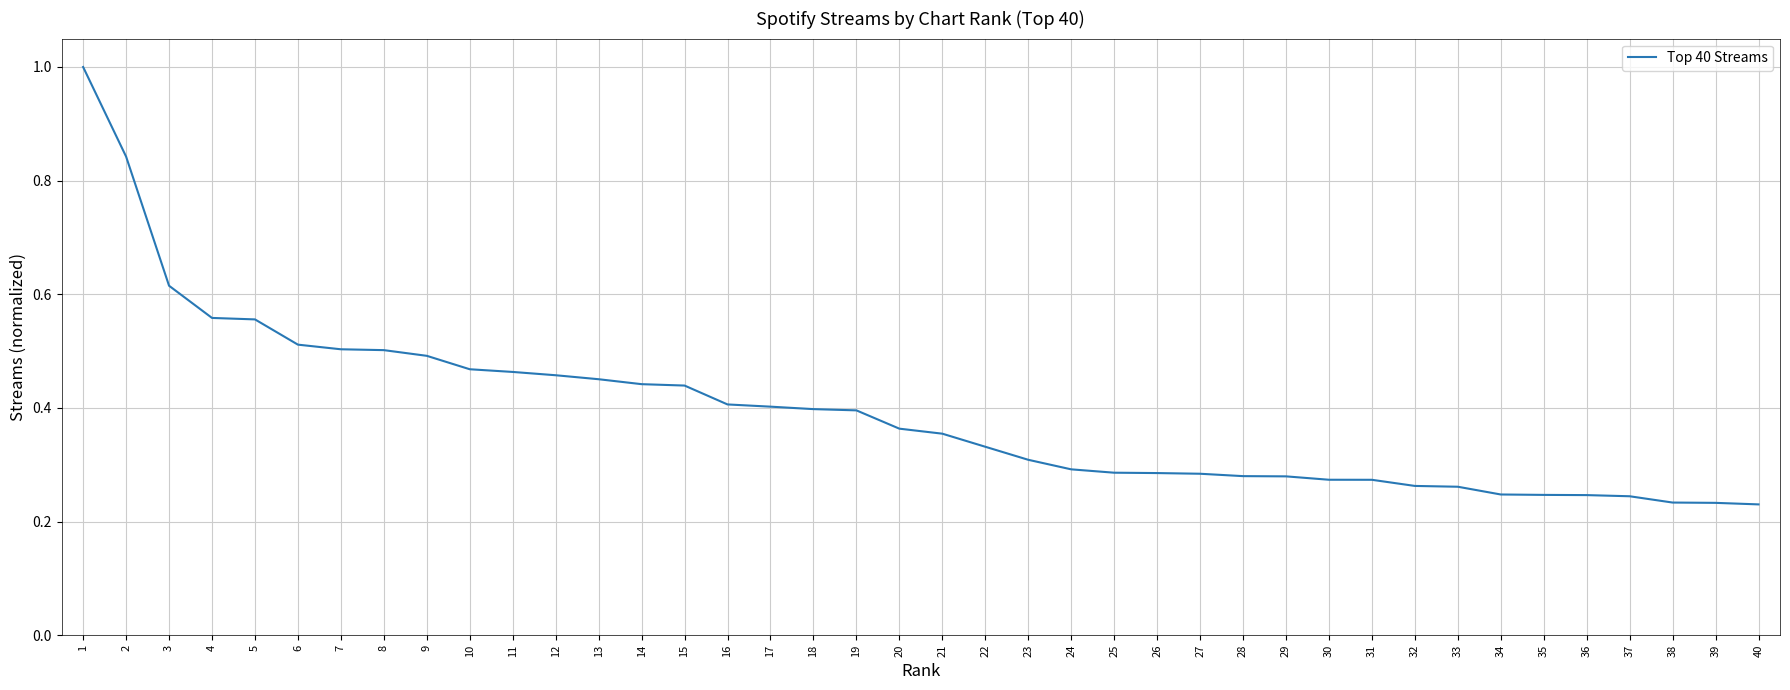

How many values are between 0 and 1?

40